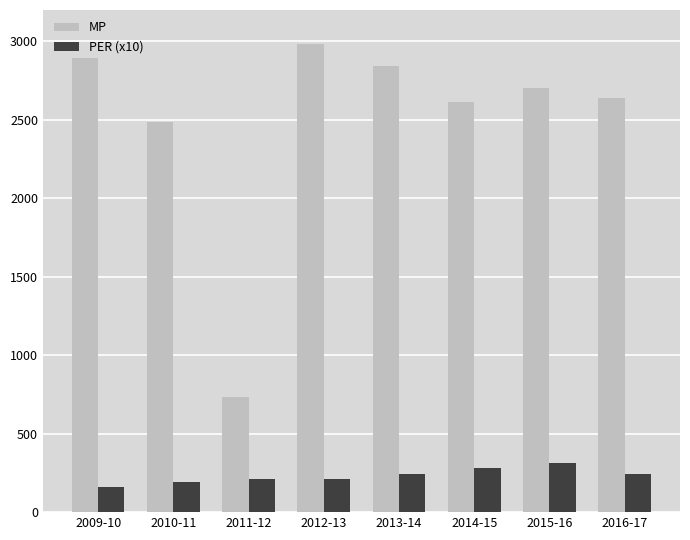

How many data points does each series have?

8